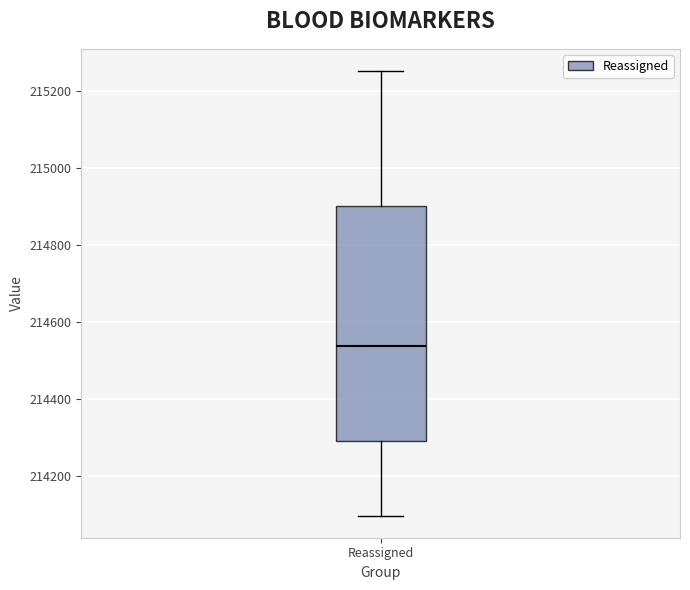

Where does the median line of the box for Reassigned sit on the y-axis? The values are not printed on the chart, so give them approximately, as read against the axis.

214540